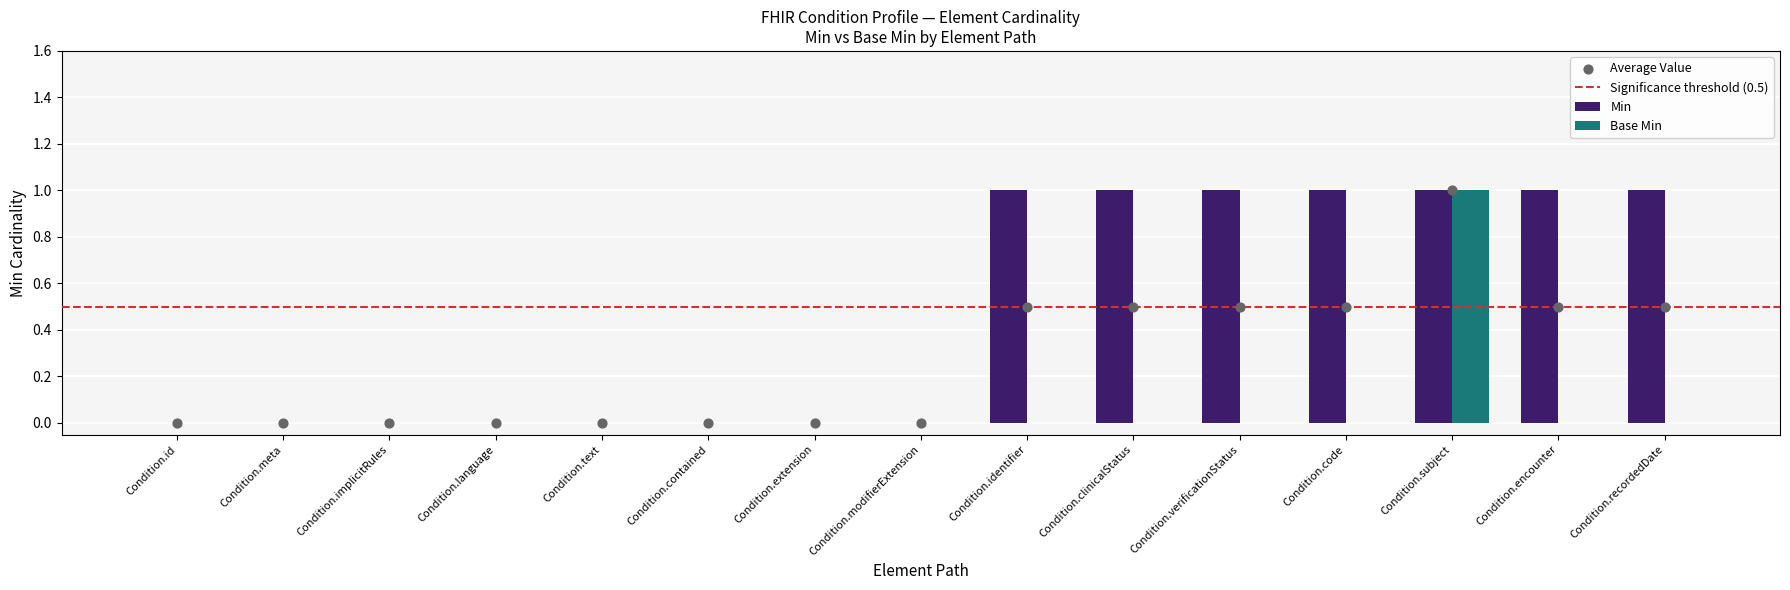

Which series has the largest total across all categories?

Min